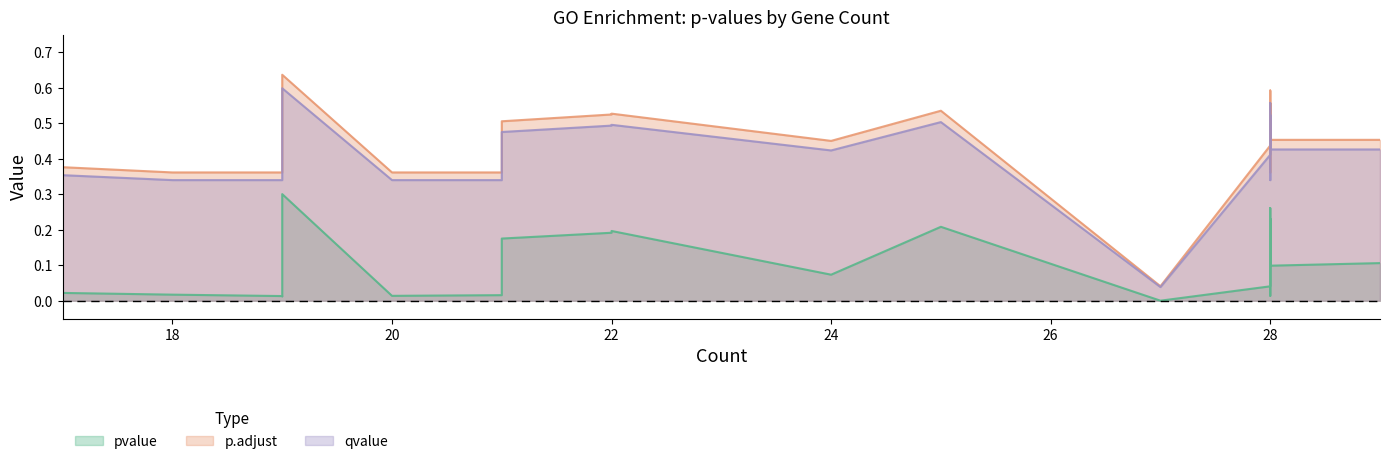

What is the difference between the maximum and minimum values in the pvalue series?

0.3